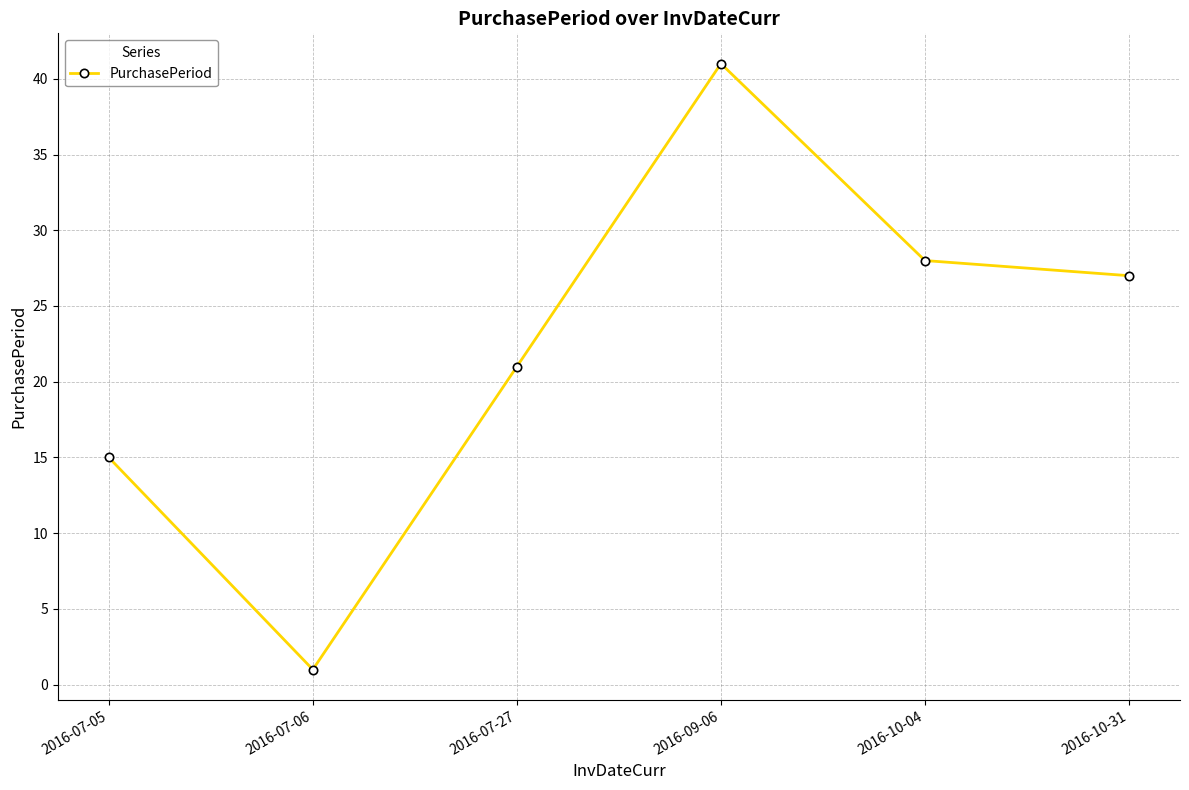

What is the average value?

22